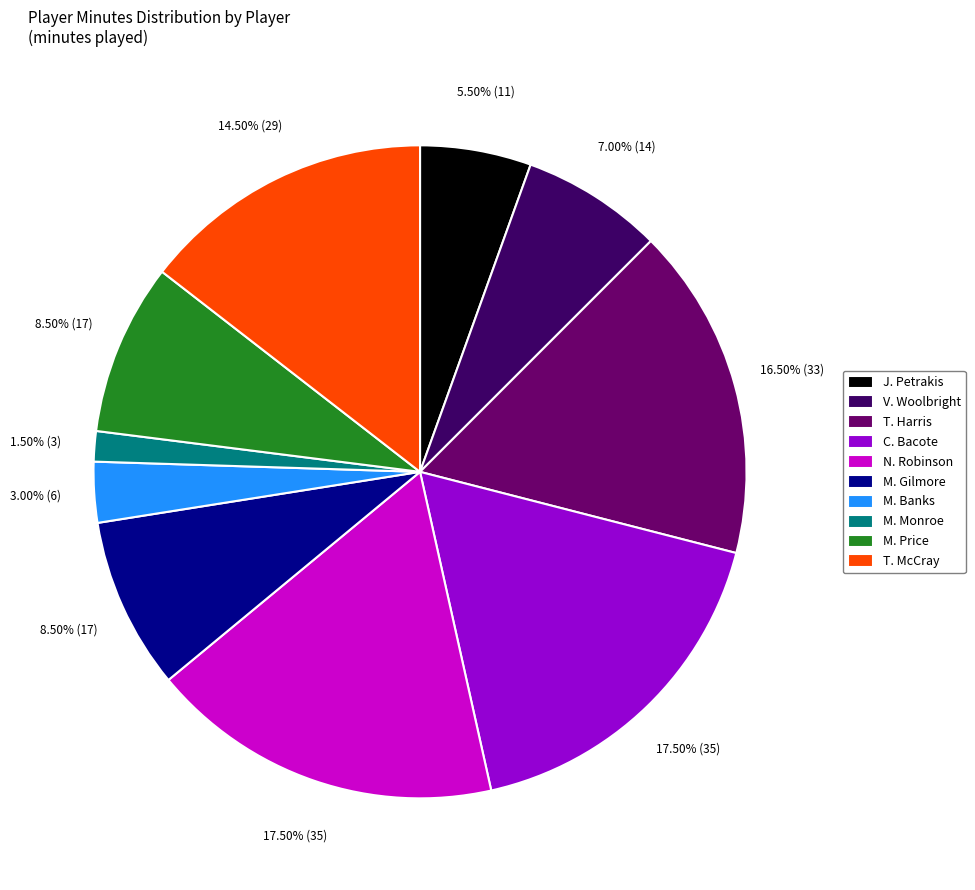

What is the smallest slice in the pie chart?

M. Monroe